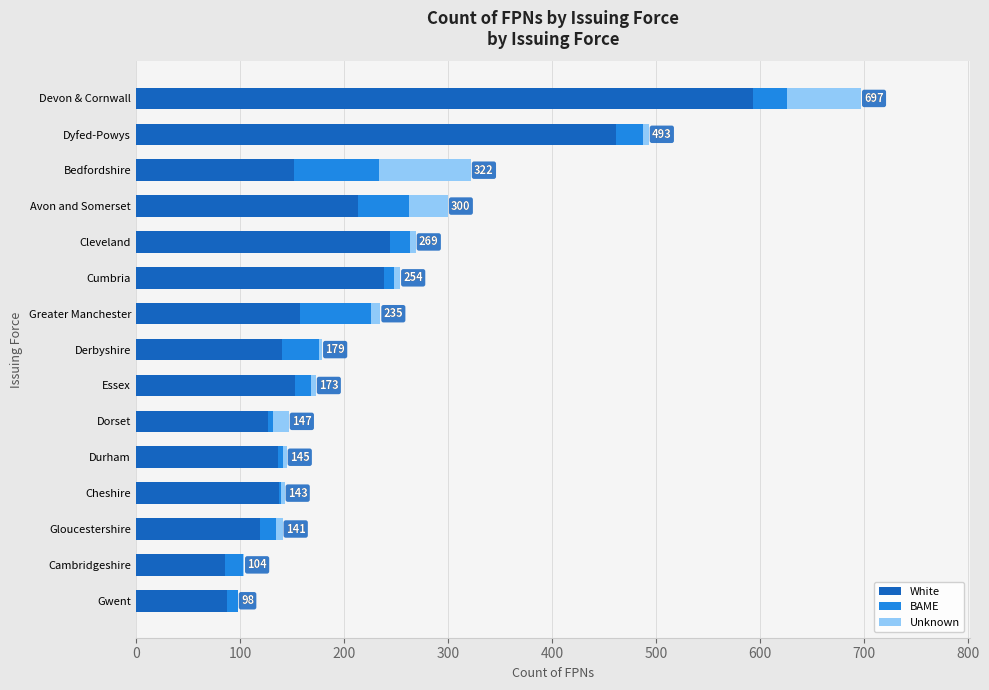

What are all the series names shown in the legend?

White, BAME, Unknown